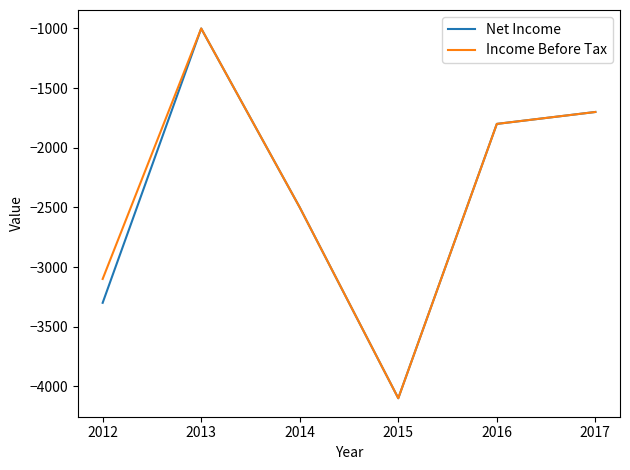

What is the spread (max minus min) of values at 2012?

200